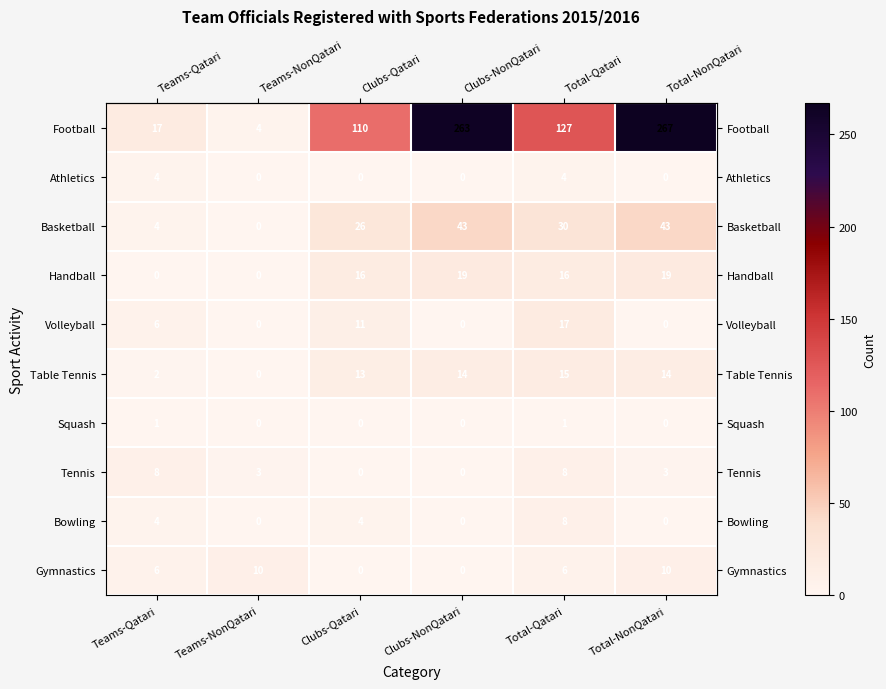

How many categories are shown in the chart?

6